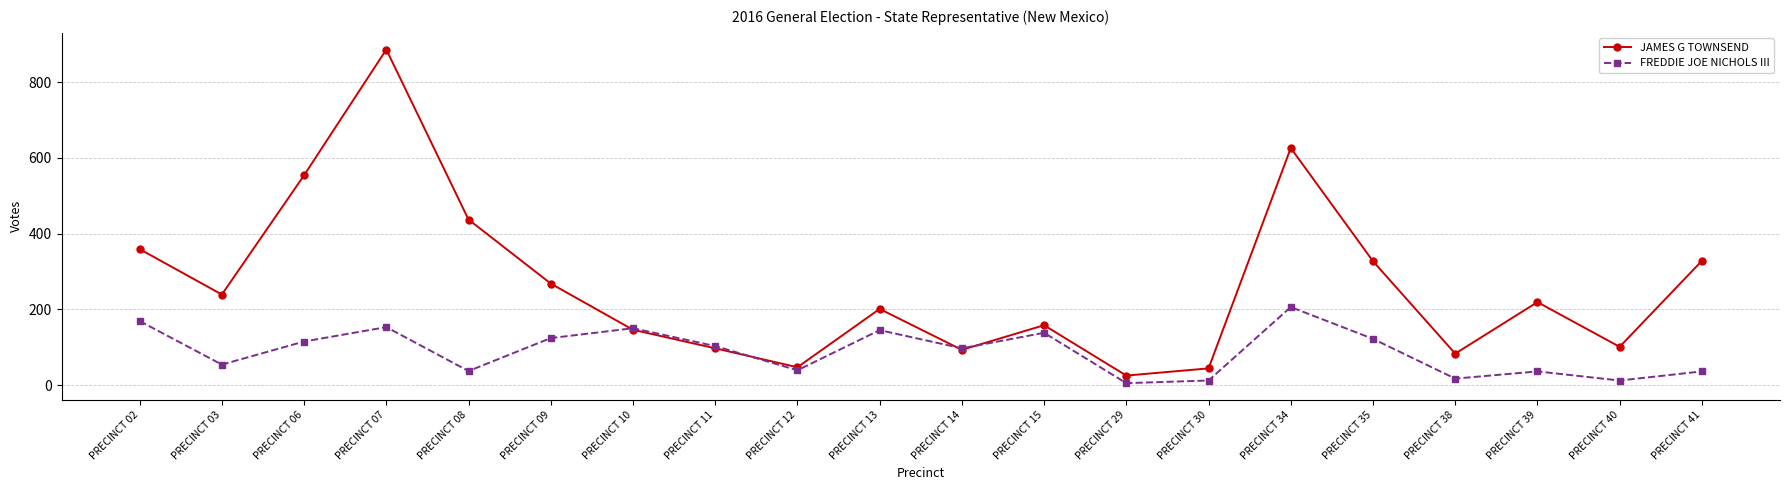

What is the smallest value displayed?

5